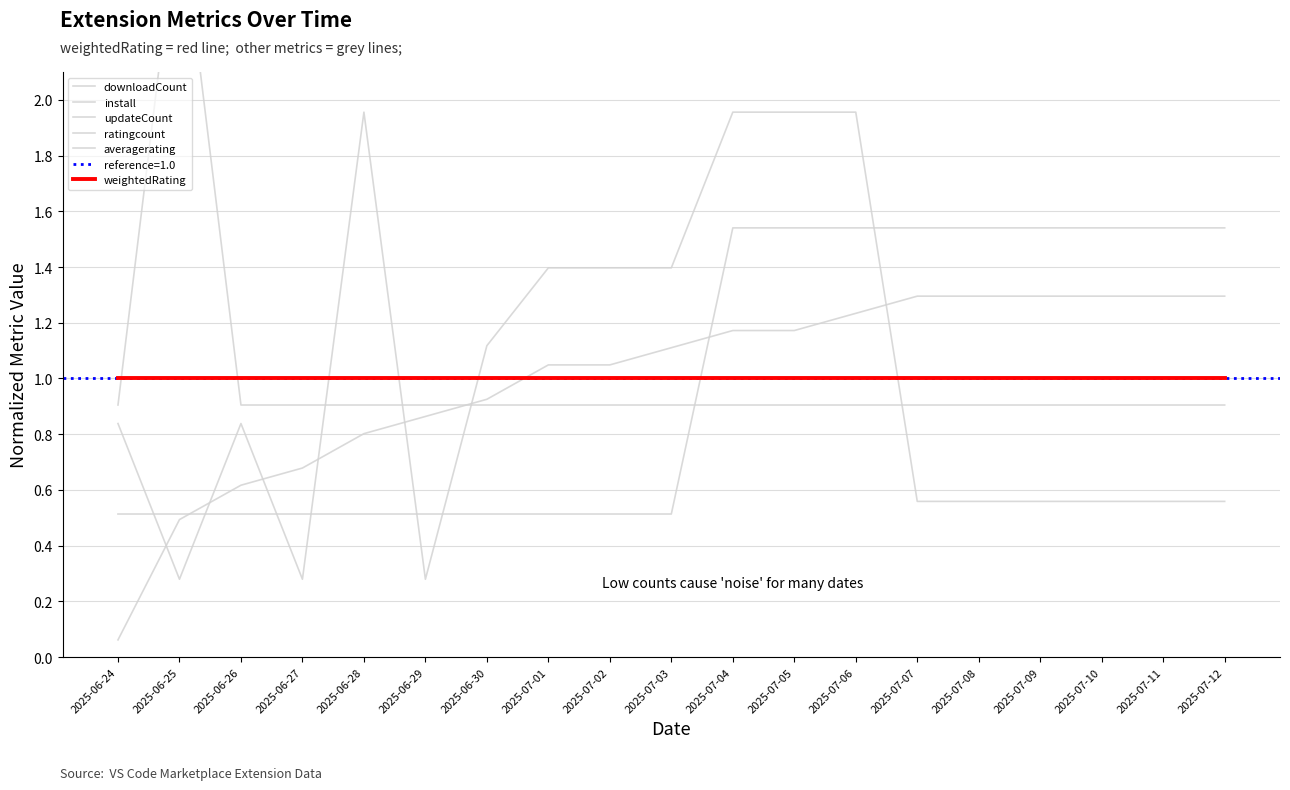

Reading left to right, list all the values displayed in this chart.

downloadCount: 2025-06-24=0.1	2025-06-25=0.5	2025-06-26=0.6	2025-06-27=0.7	2025-06-28=0.8	2025-06-29=0.9	2025-06-30=0.9	2025-07-01=1.0	2025-07-02=1.0	2025-07-03=1.1	2025-07-04=1.2	2025-07-05=1.2	2025-07-06=1.2	2025-07-07=1.3	2025-07-08=1.3	2025-07-09=1.3	2025-07-10=1.3	2025-07-11=1.3	2025-07-12=1.3
install: 2025-06-24=0.5	2025-06-25=0.5	2025-06-26=0.5	2025-06-27=0.5	2025-06-28=0.5	2025-06-29=0.5	2025-06-30=0.5	2025-07-01=0.5	2025-07-02=0.5	2025-07-03=0.5	2025-07-04=1.5	2025-07-05=1.5	2025-07-06=1.5	2025-07-07=1.5	2025-07-08=1.5	2025-07-09=1.5	2025-07-10=1.5	2025-07-11=1.5	2025-07-12=1.5
updateCount: 2025-06-24=0.8	2025-06-25=0.3	2025-06-26=0.8	2025-06-27=0.3	2025-06-28=2.0	2025-06-29=0.3	2025-06-30=1.1	2025-07-01=1.4	2025-07-02=1.4	2025-07-03=1.4	2025-07-04=2.0	2025-07-05=2.0	2025-07-06=2.0	2025-07-07=0.6	2025-07-08=0.6	2025-07-09=0.6	2025-07-10=0.6	2025-07-11=0.6	2025-07-12=0.6
ratingcount: 2025-06-24=0.9	2025-06-25=2.7	2025-06-26=0.9	2025-06-27=0.9	2025-06-28=0.9	2025-06-29=0.9	2025-06-30=0.9	2025-07-01=0.9	2025-07-02=0.9	2025-07-03=0.9	2025-07-04=0.9	2025-07-05=0.9	2025-07-06=0.9	2025-07-07=0.9	2025-07-08=0.9	2025-07-09=0.9	2025-07-10=0.9	2025-07-11=0.9	2025-07-12=0.9
averagerating: 2025-06-24=1.0	2025-06-25=1.0	2025-06-26=1.0	2025-06-27=1.0	2025-06-28=1.0	2025-06-29=1.0	2025-06-30=1.0	2025-07-01=1.0	2025-07-02=1.0	2025-07-03=1.0	2025-07-04=1.0	2025-07-05=1.0	2025-07-06=1.0	2025-07-07=1.0	2025-07-08=1.0	2025-07-09=1.0	2025-07-10=1.0	2025-07-11=1.0	2025-07-12=1.0
weightedRating: 2025-06-24=1.0	2025-06-25=1.0	2025-06-26=1.0	2025-06-27=1.0	2025-06-28=1.0	2025-06-29=1.0	2025-06-30=1.0	2025-07-01=1.0	2025-07-02=1.0	2025-07-03=1.0	2025-07-04=1.0	2025-07-05=1.0	2025-07-06=1.0	2025-07-07=1.0	2025-07-08=1.0	2025-07-09=1.0	2025-07-10=1.0	2025-07-11=1.0	2025-07-12=1.0